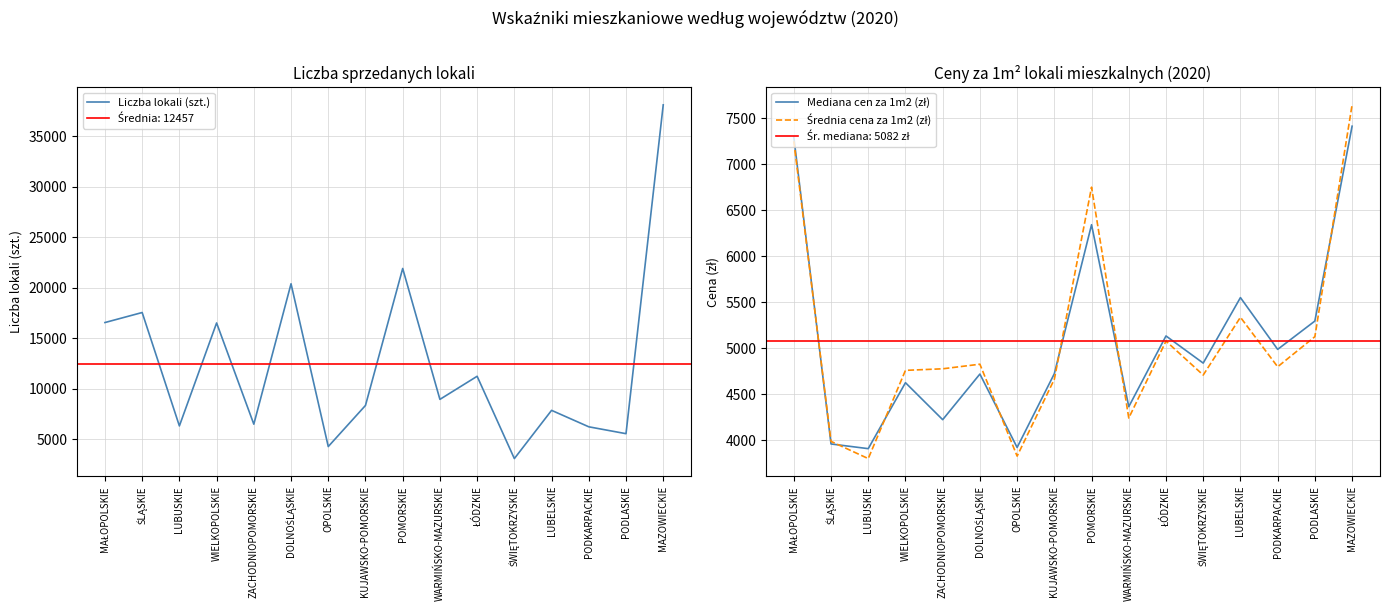

Rank the series at PODLASKIE from highest to lowest value.

Liczba lokali (szt.), Mediana cen za 1m2 (zł), Średnia cena za 1m2 (zł)